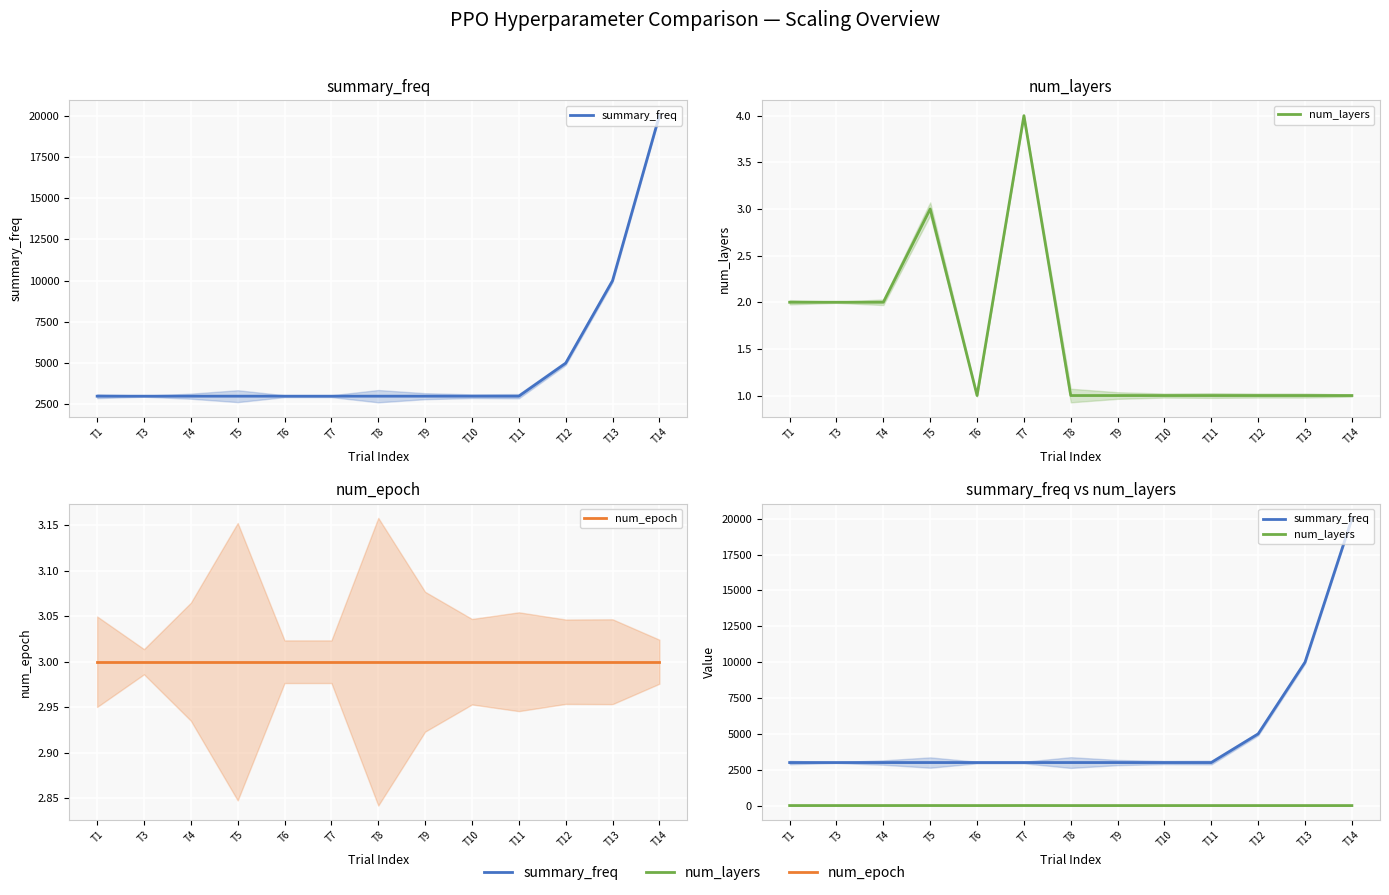

What is the value of the summary_freq point at the 13th from the left?

20000